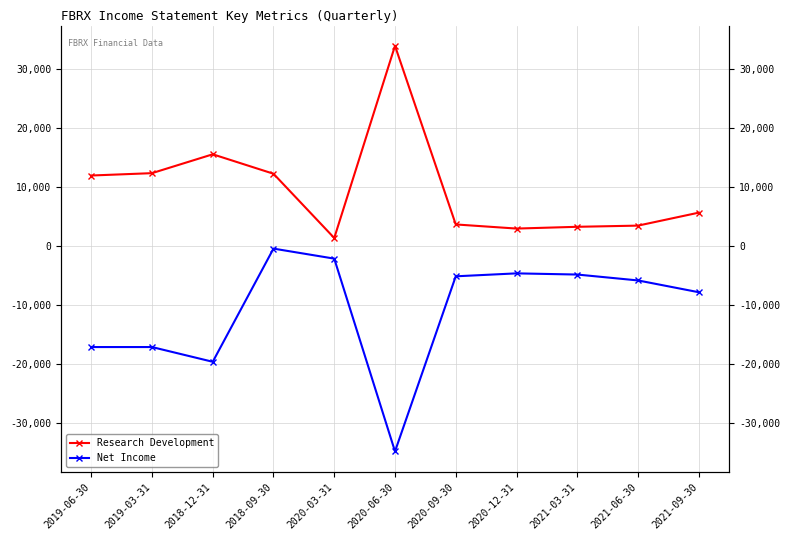

What is the minimum value shown in the chart?

-34800